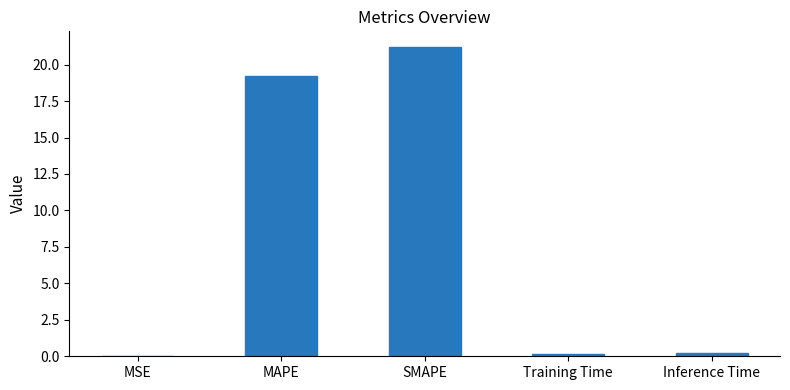

What is the sum of the values at SMAPE and MAPE?

40.4